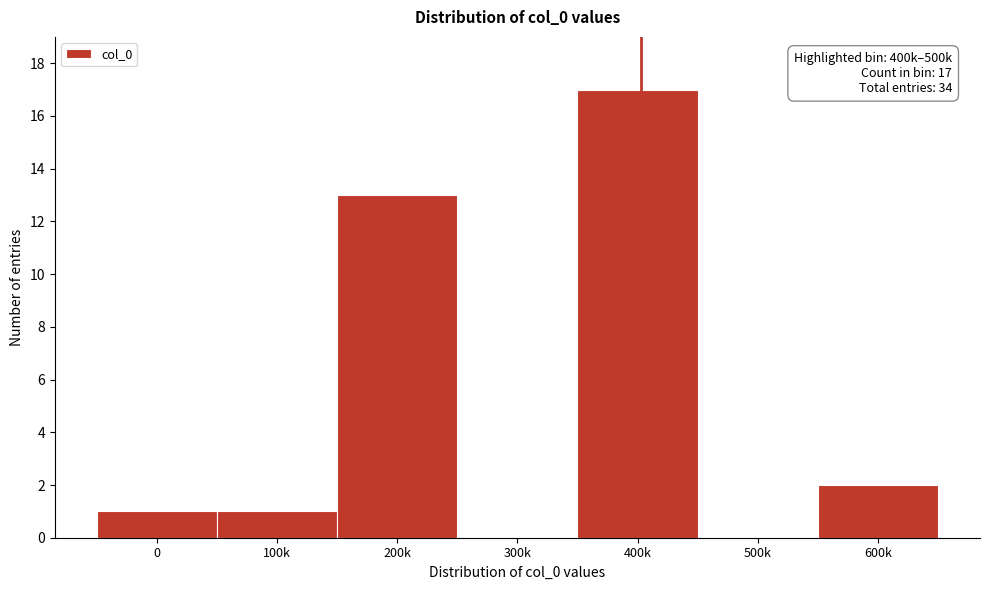

Reading left to right, what are all the values shown in this chart?

0=1	100k=1	200k=13	300k=0	400k=17	500k=0	600k=2